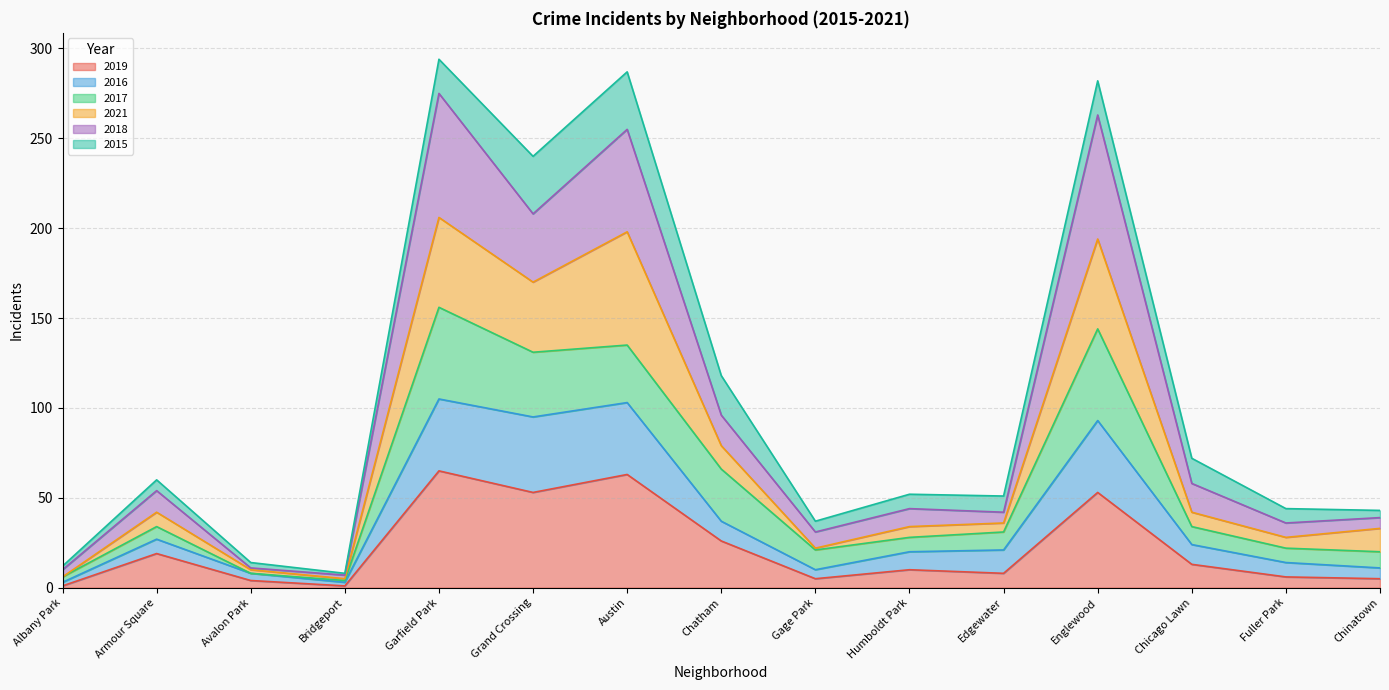

Is it true that 2019 equals 19 at Armour Square?

True